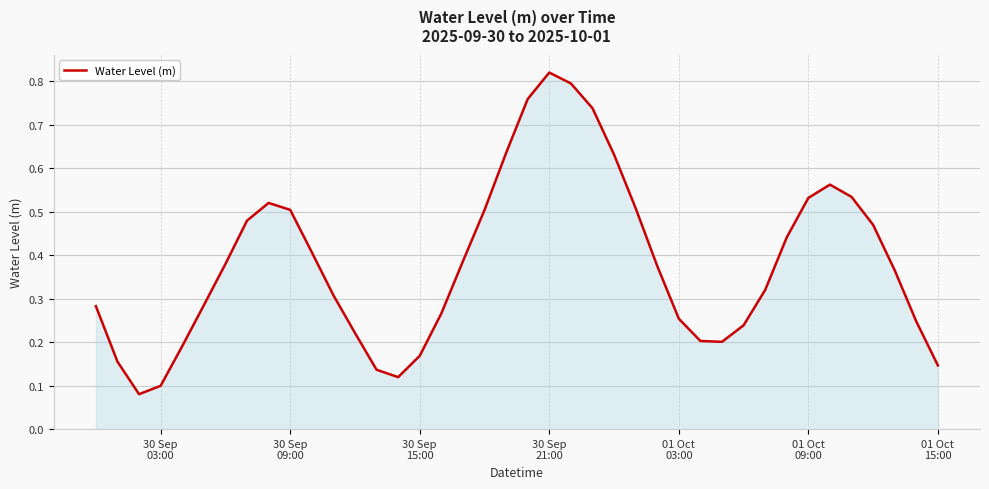

Reading left to right, transcribe all the data shown in this chart.

0.3	0.2	0.1	0.1	0.2	0.3	0.4	0.5	0.5	0.5	0.4	0.3	0.2	0.1	0.1	0.2	0.3	0.4	0.5	0.6	0.8	0.8	0.8	0.7	0.6	0.5	0.4	0.3	0.2	0.2	0.2	0.3	0.4	0.5	0.6	0.5	0.5	0.4	0.2	0.1